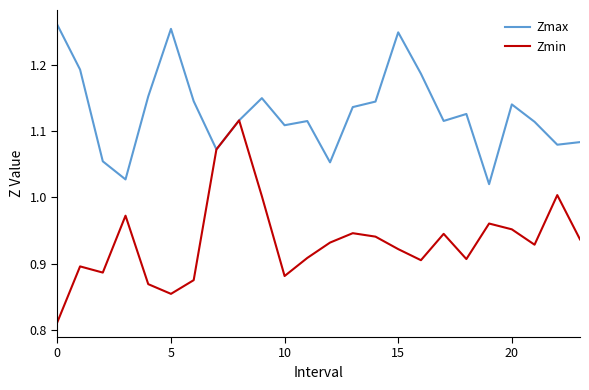

Which series has the widest spread of values?

Zmin